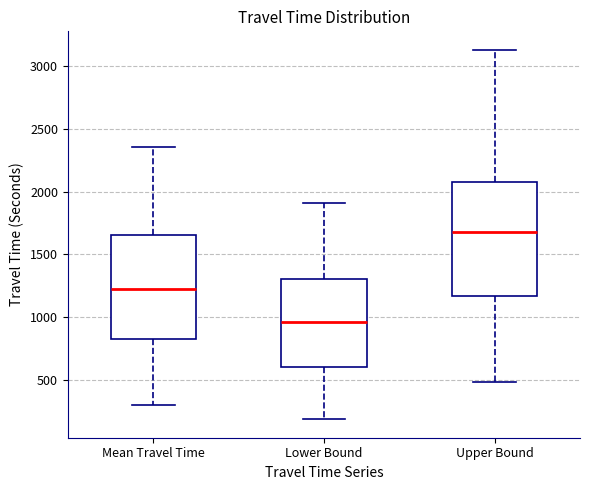

Reading left to right, transcribe this box plot: for each box, give where its median line is, the range the box spans, and where its two whiskers end, as read against the y-axis. The values are not printed on the chart, so give them approximately, as read against the axis.

Mean Travel Time: median 1250, box 850 to 1650, whiskers 300 to 2350
Lower Bound: median 950, box 600 to 1300, whiskers 200 to 1900
Upper Bound: median 1700, box 1150 to 2050, whiskers 500 to 3150